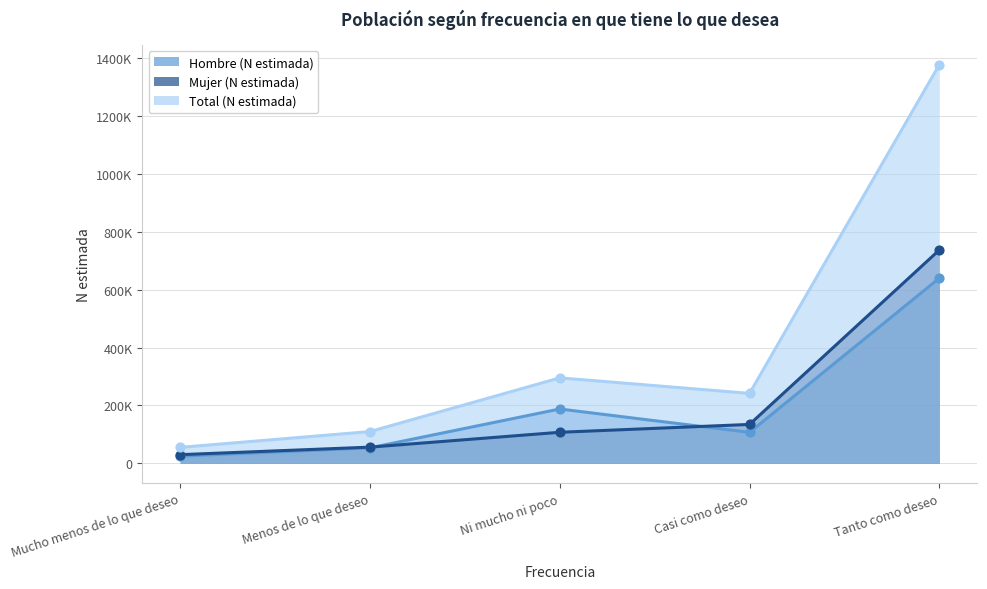

What is the total value across all series at Mucho menos de lo que deseo?

110808